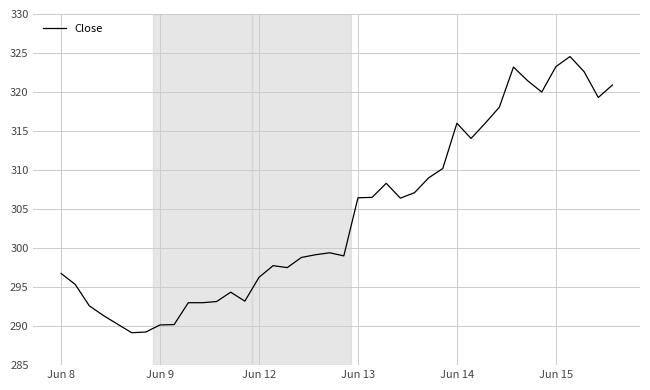

What is the maximum value shown in the chart?

324.6